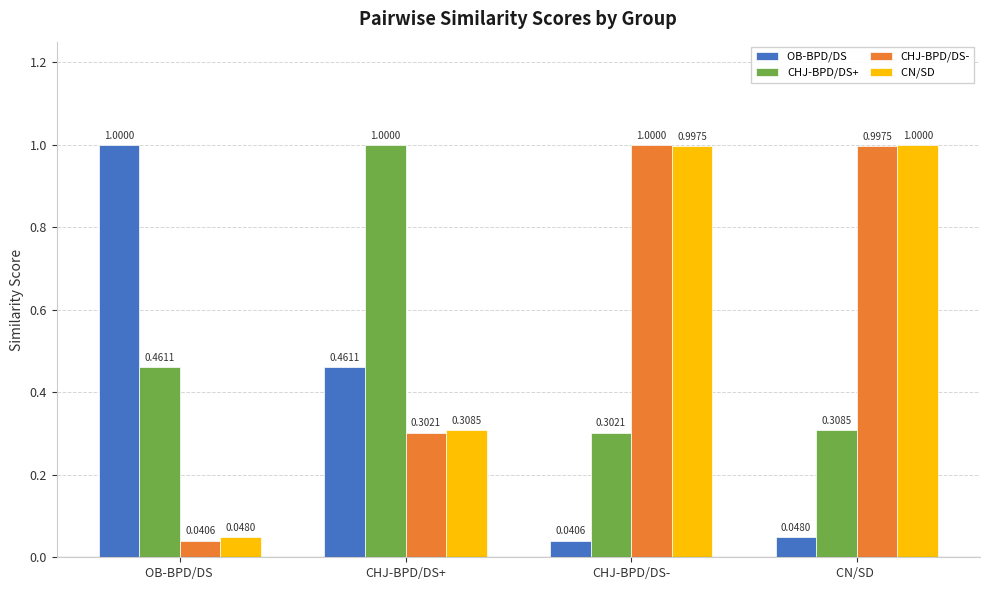

What is the total value across all series at CHJ-BPD/DS-?

2.3